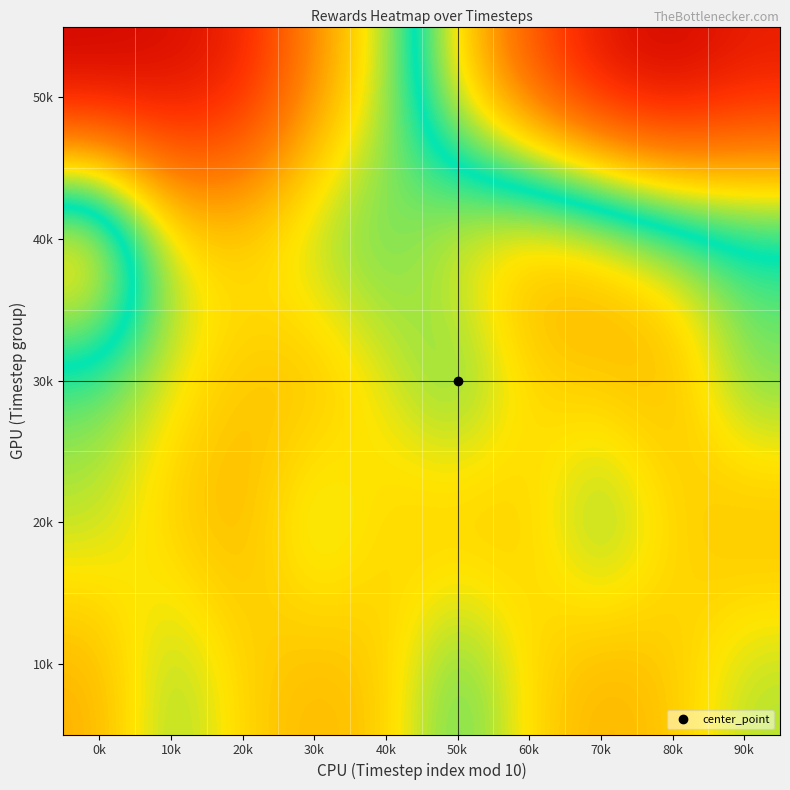

At which category does the chart reach its minimum across all series?

0k